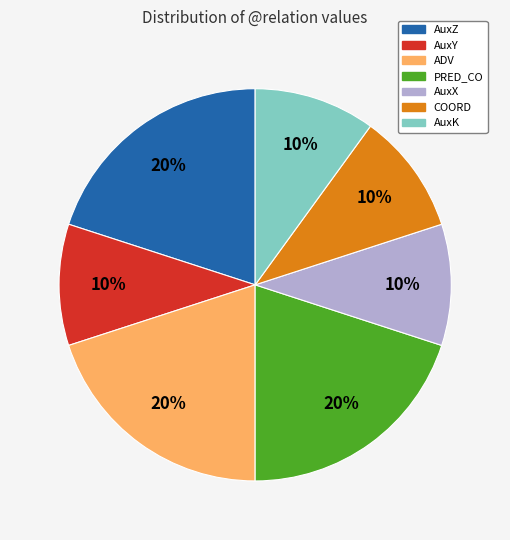

Does AuxX account for over 50% of the chart?

No